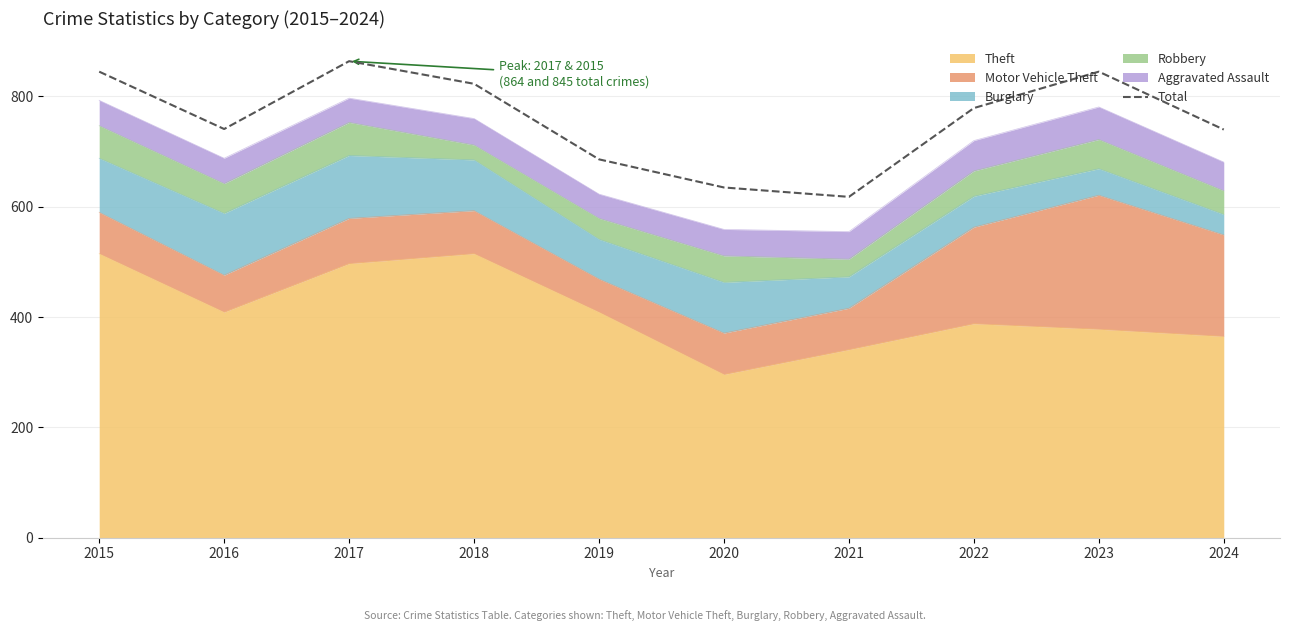

Where does the data first go above 779?

2015